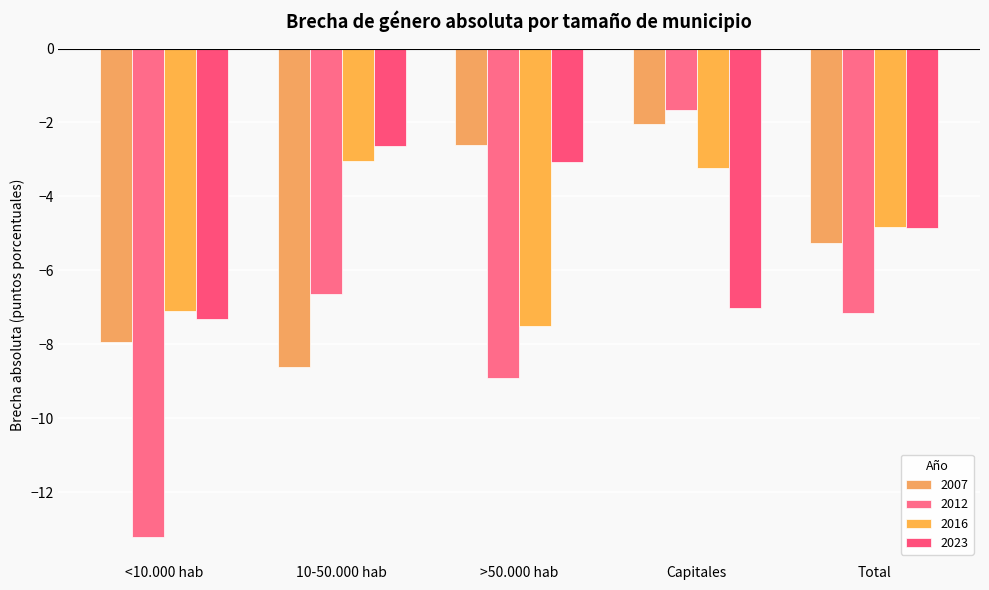

How many groups of bars are there?

5